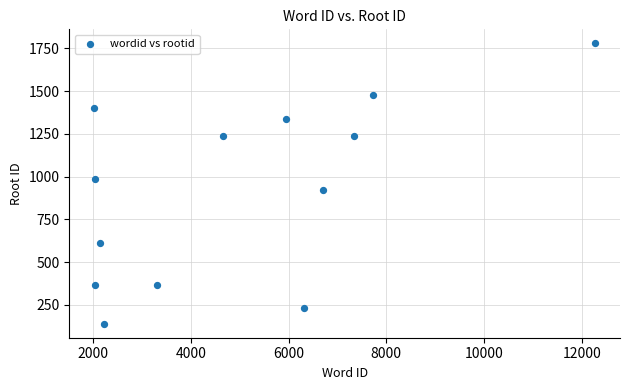

What is the range of Y values (max minus min)?

1640